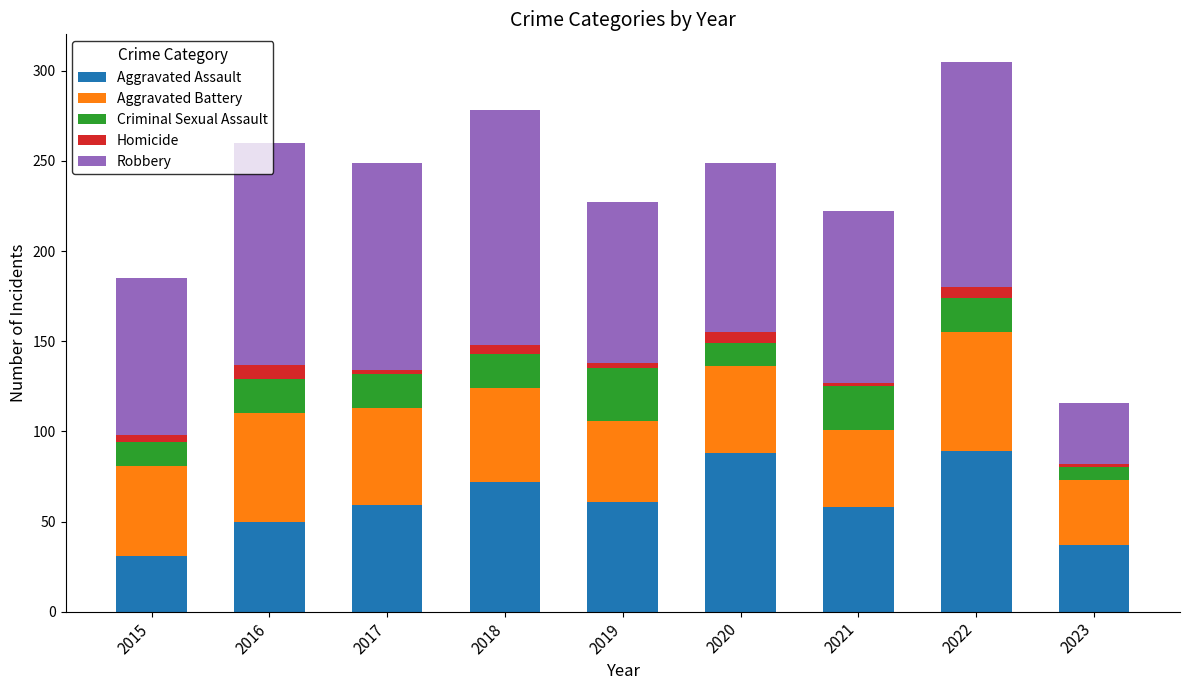

What is the total value across all series at 2016?

260